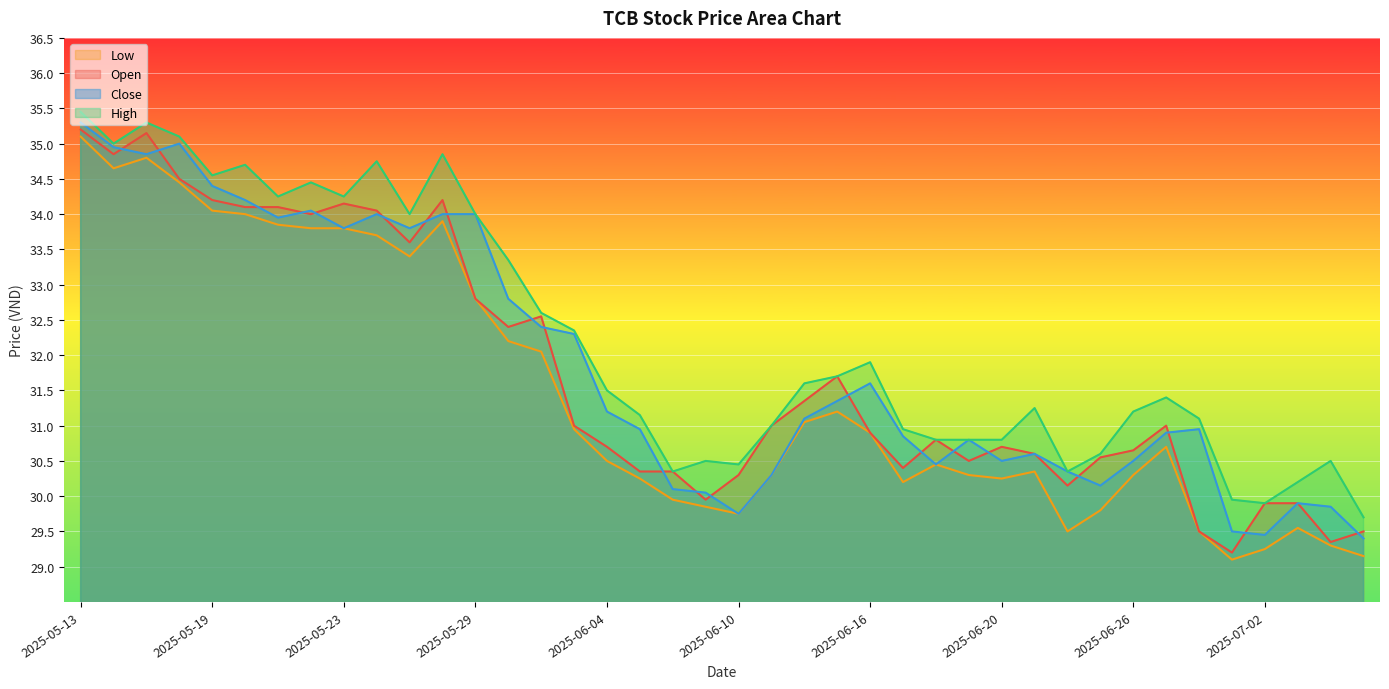

The value of low at 2025-06-10 is 49.8. True or false?

False